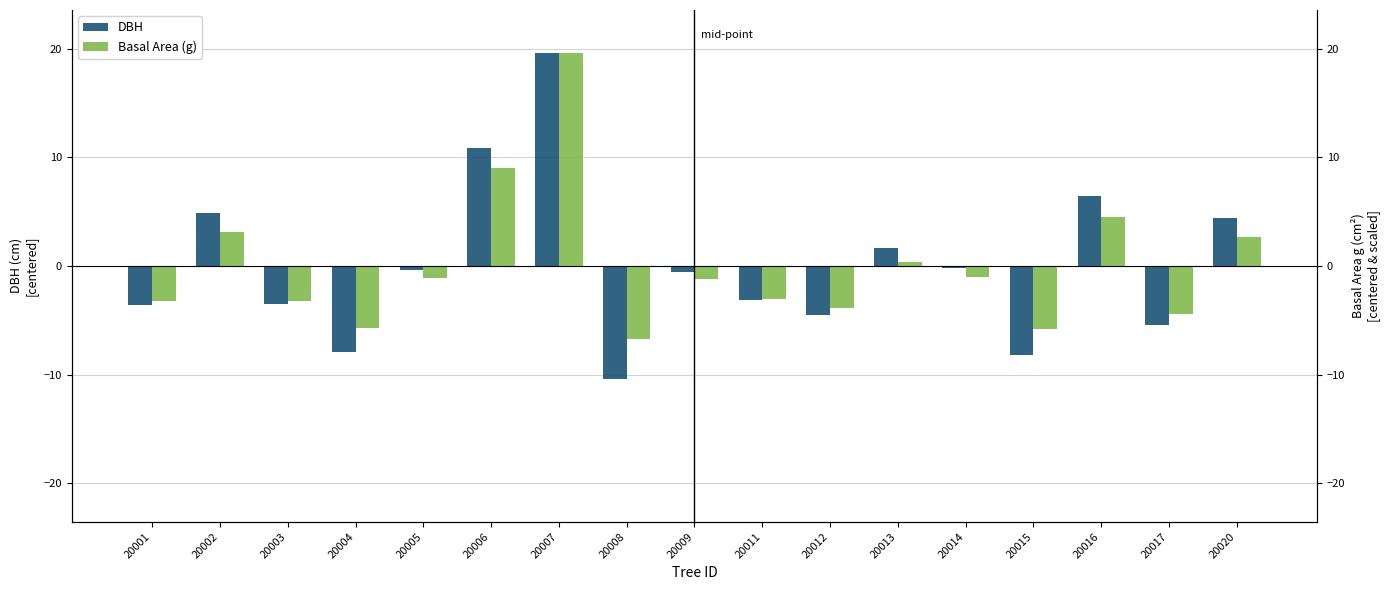

At which label does DBH first exceed 0?

20002